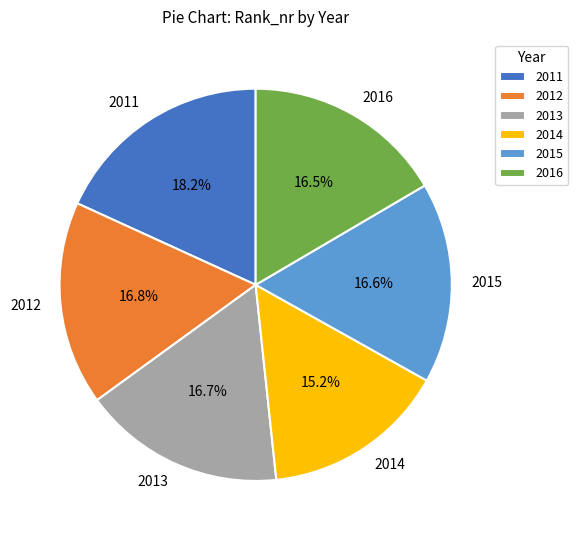

What percentage is the 2013 slice, to the nearest percent?

17%